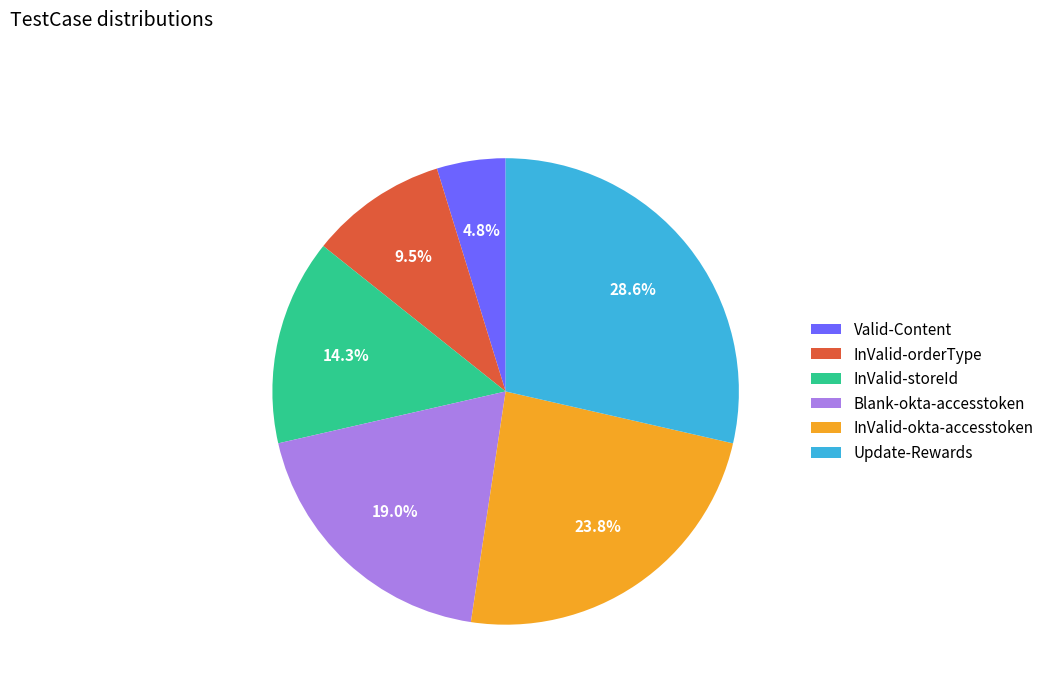

Combined, do InValid-storeId and Update-Rewards account for over 50%?

No